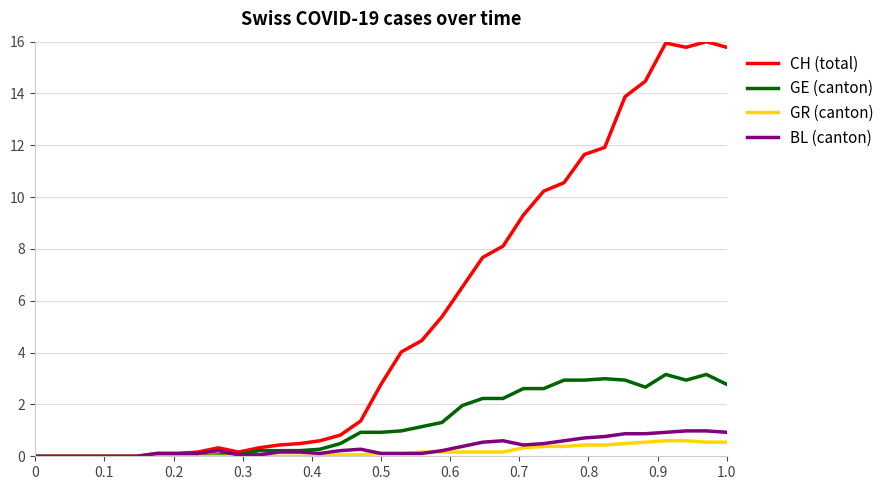

Which series has the widest spread of values?

CH (total)